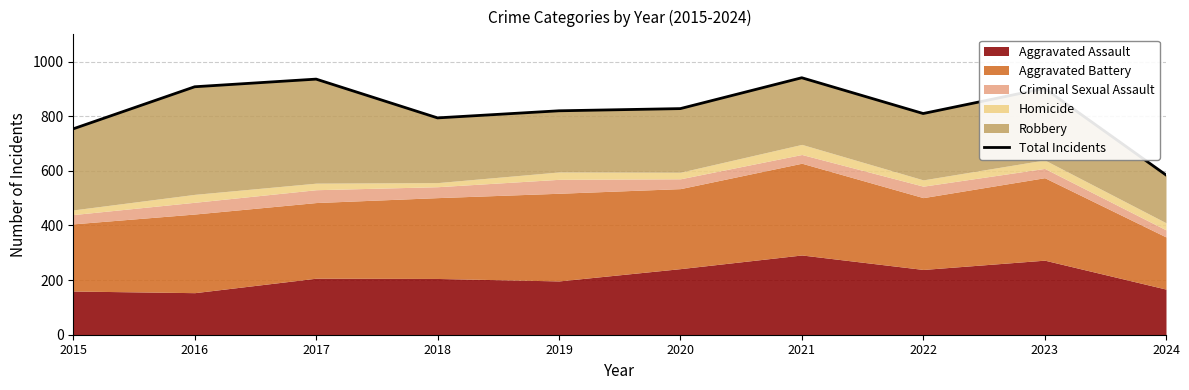

List the labels in order of value, smallest first.

2024, 2015, 2018, 2022, 2019, 2020, 2023, 2016, 2017, 2021